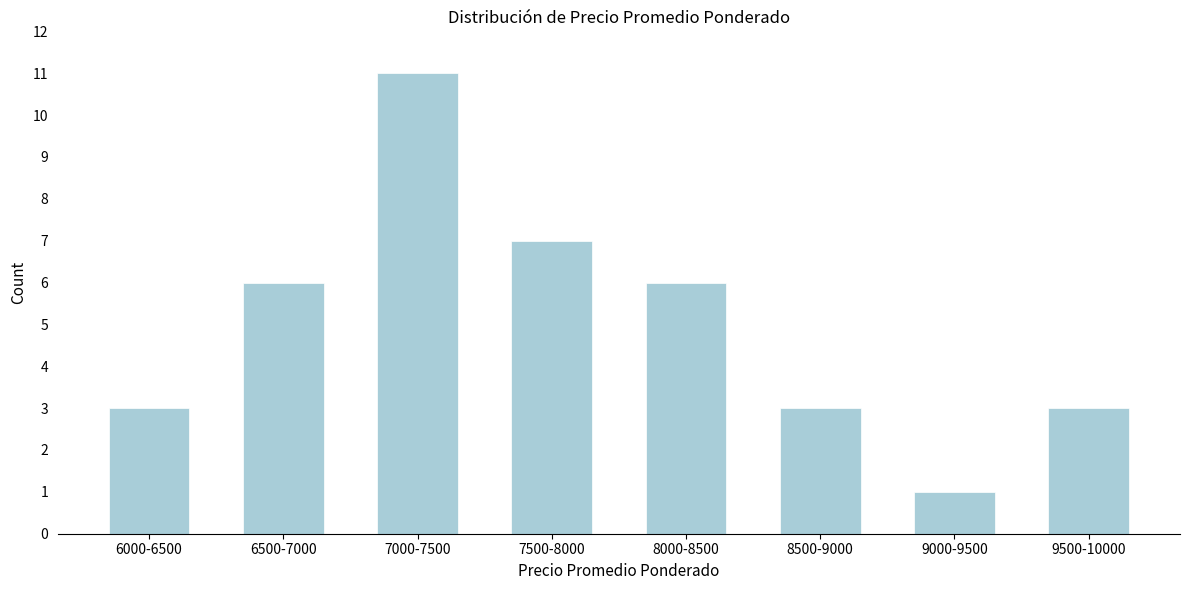

Reading left to right, list all the values displayed in this chart.

3	6	11	7	6	3	1	3